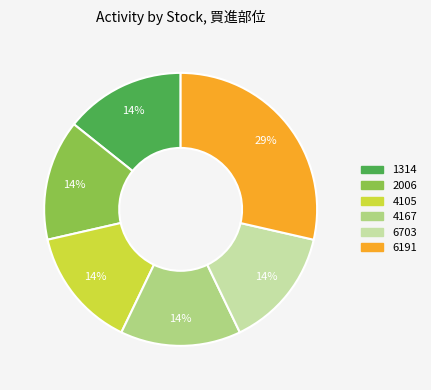

True or false: 4105 accounts for 9% of the total.

False